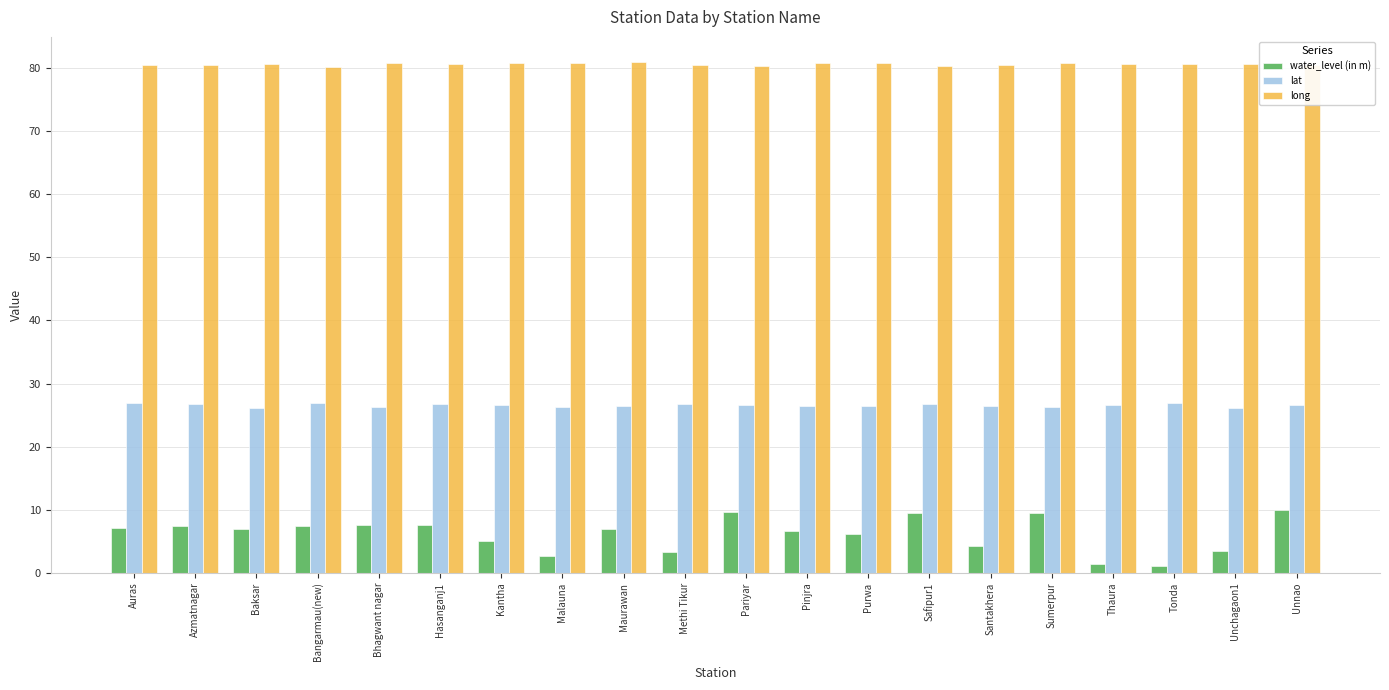

What are all the series names shown in the legend?

water_level (in m), lat, long